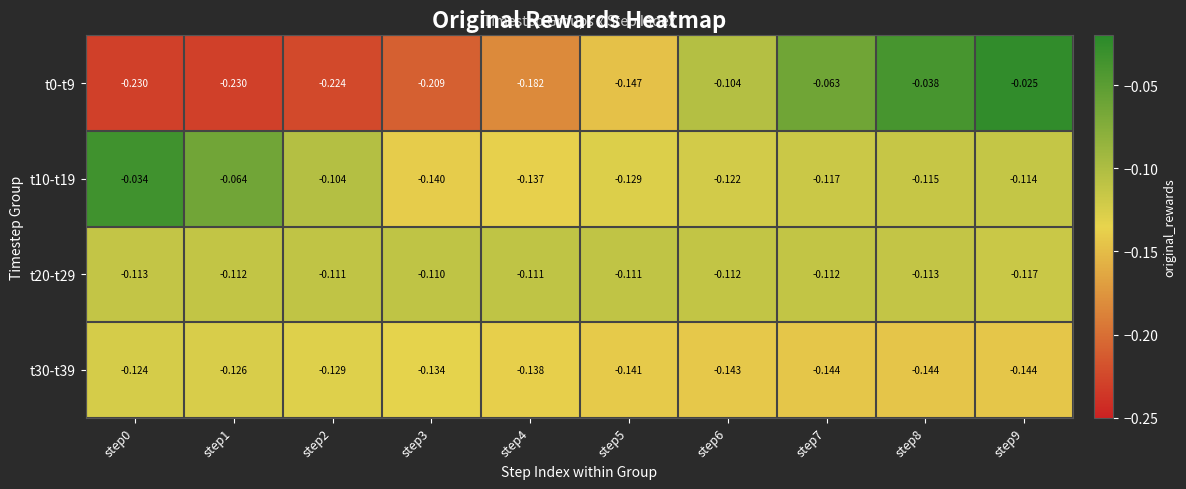

Is the value of t20-t29 at step5 greater than the value of t10-t19 at step7?

Yes